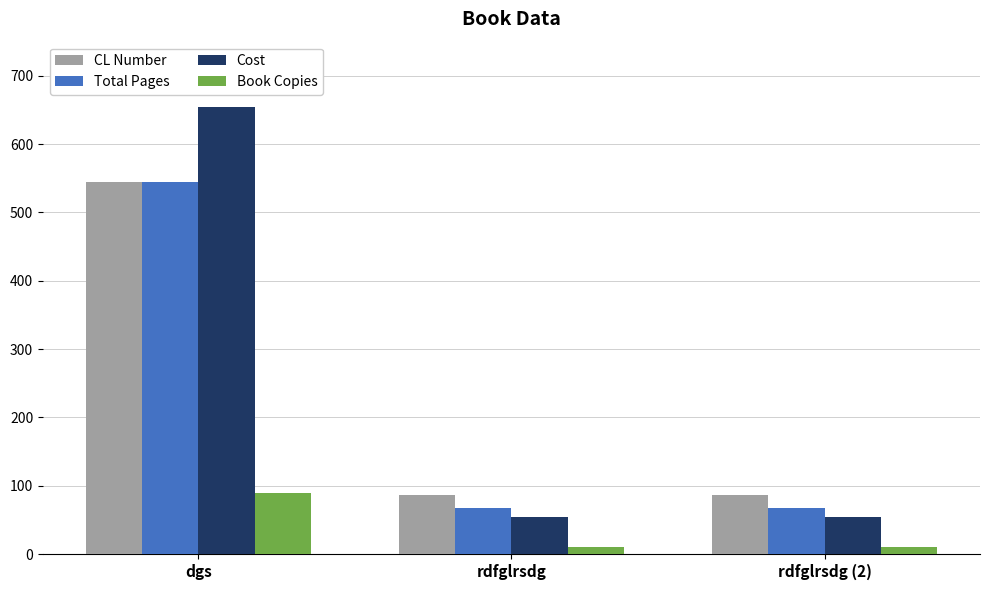

The Total Pages series shows 544 at dgs. True or false?

True